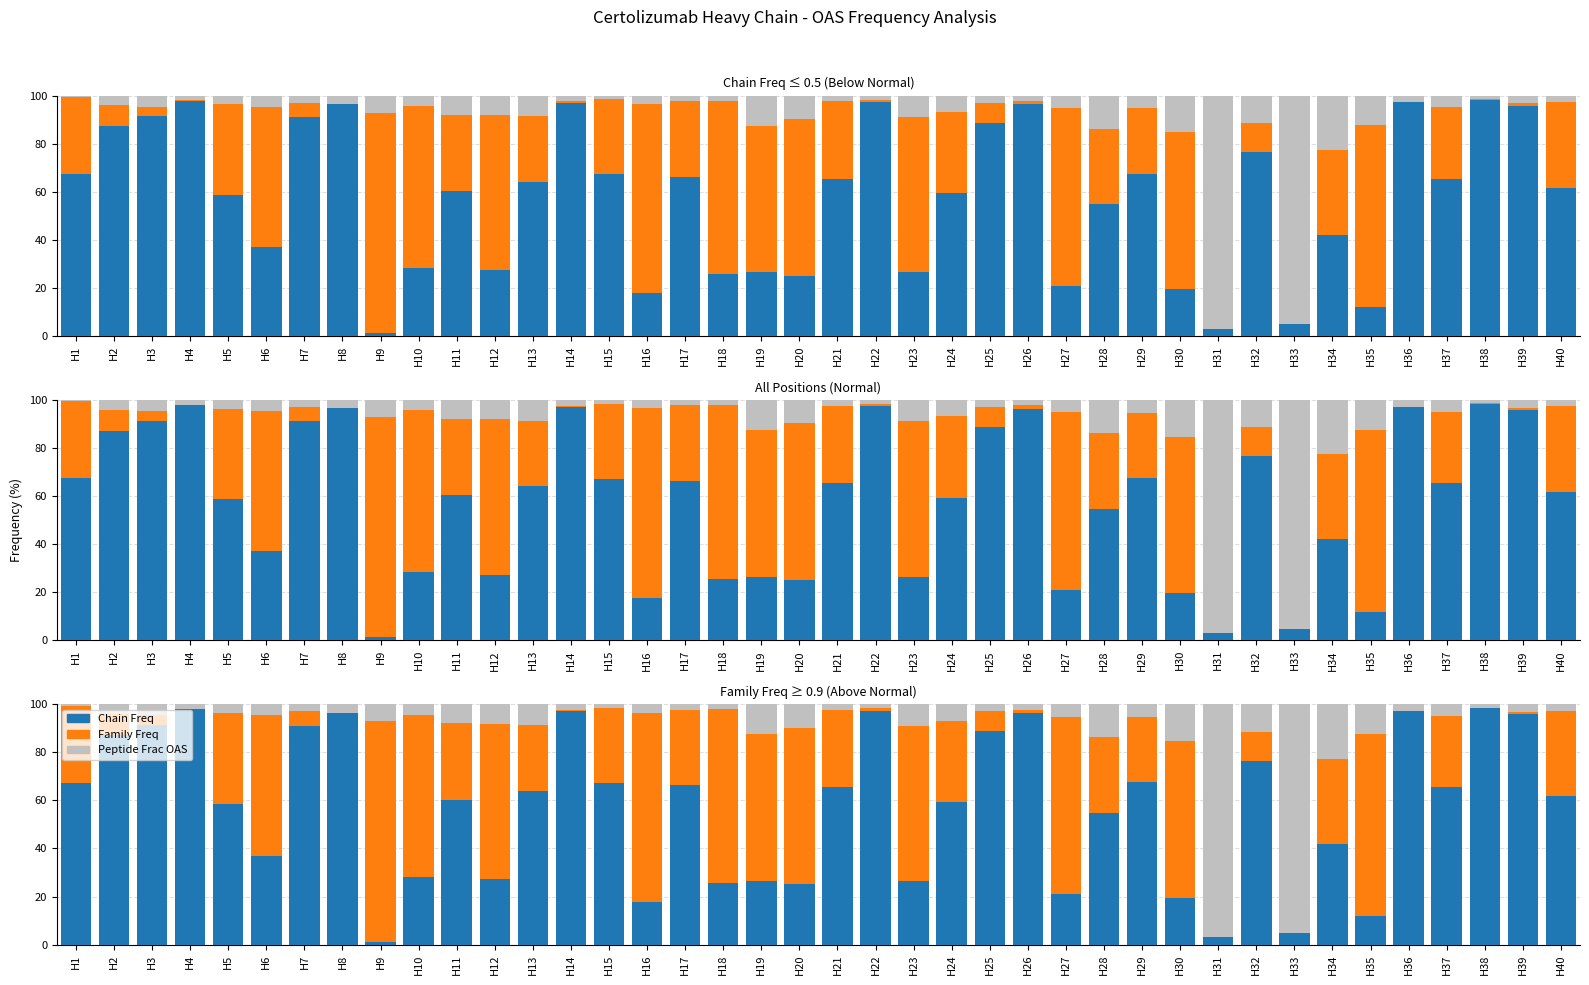

What is the difference between the Peptide Frac values at H27 and H20?

4.5